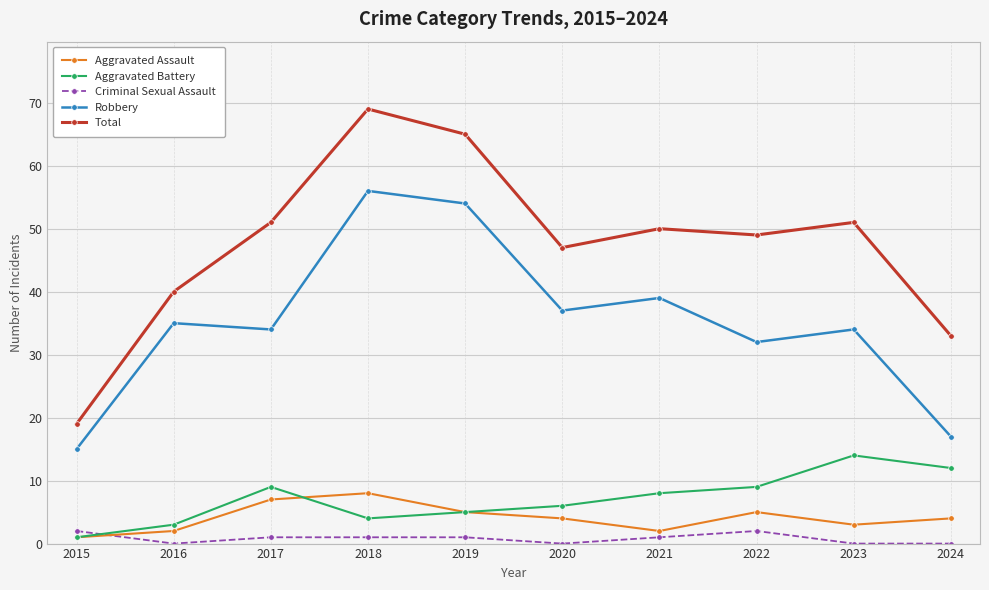

True or false: Aggravated Battery has more than 2 points higher than both neighbors.

False